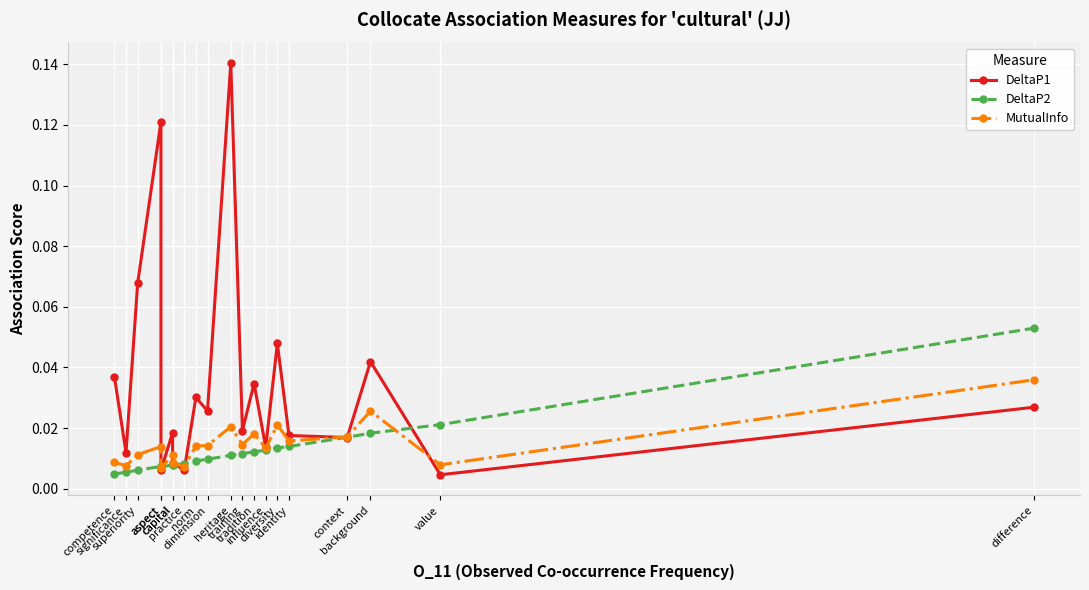

Where is DeltaP2 nearest to the value 0?

competence